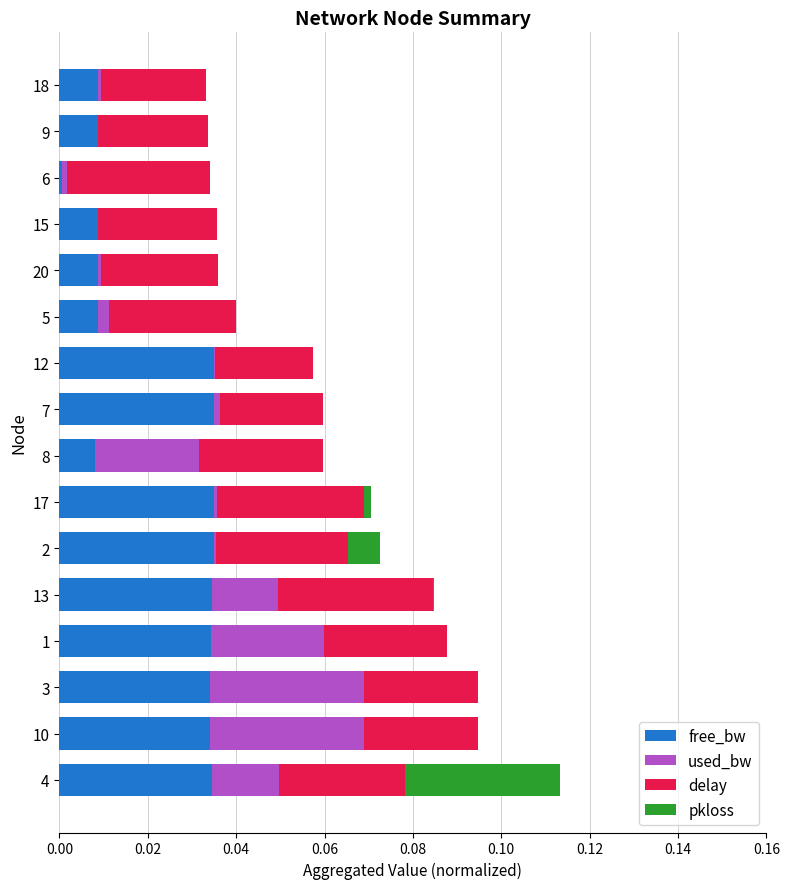

How many data points does each series have?

16